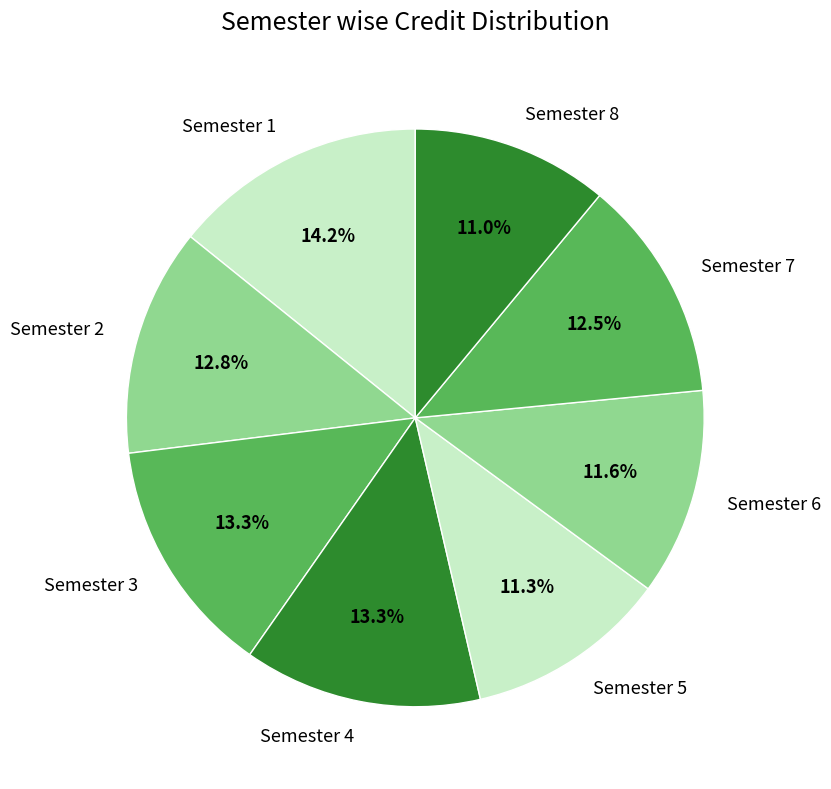

How many segments does this pie chart have?

8